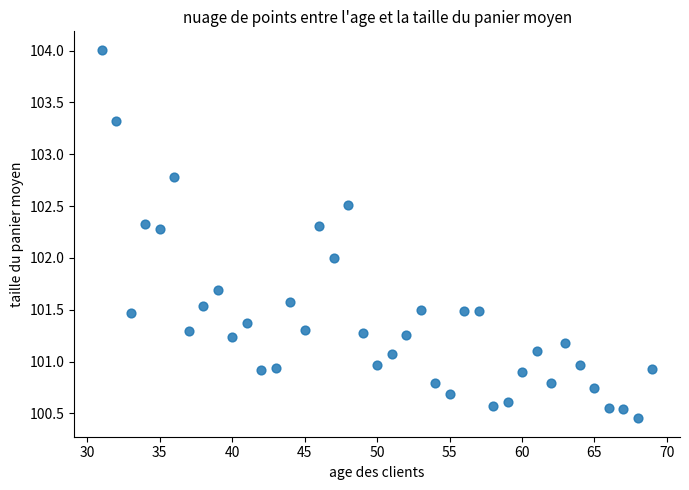

What is the range of Y values (max minus min)?

3.6